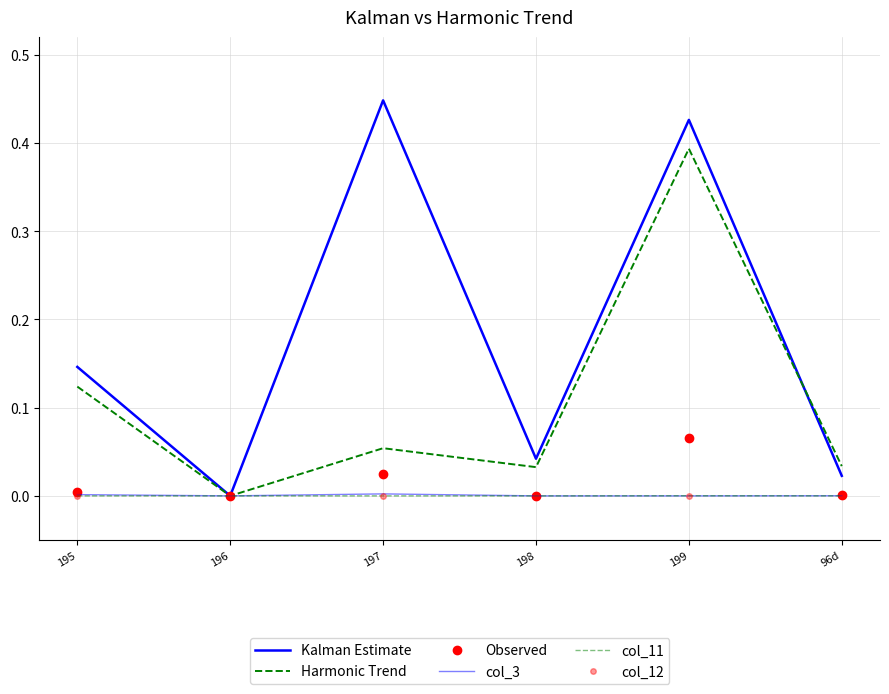

What is the maximum value shown in the chart?

0.4